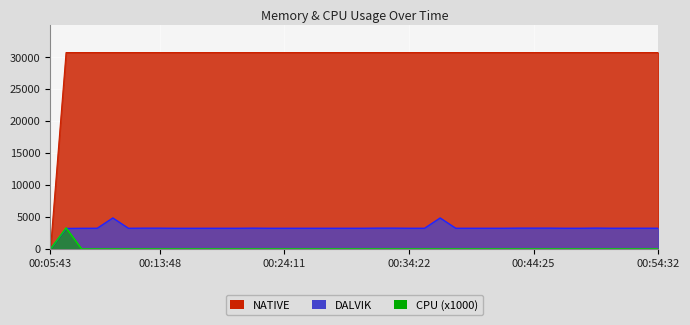

What is the label of the 39th point from the right?

00:06:41